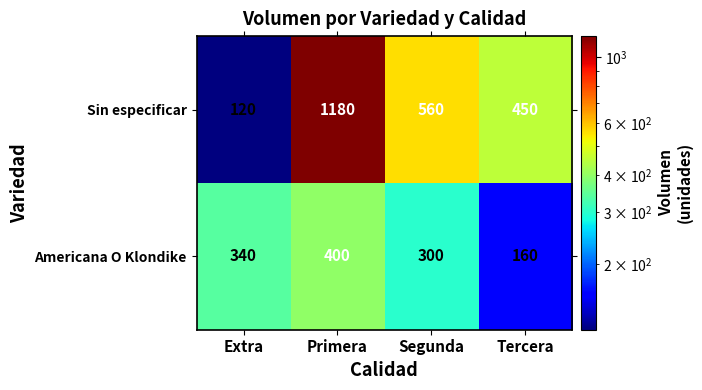

Reading left to right, transcribe all the data shown in this chart.

Sin especificar: 120	1180	560	450
Americana O Klondike: 340	400	300	160